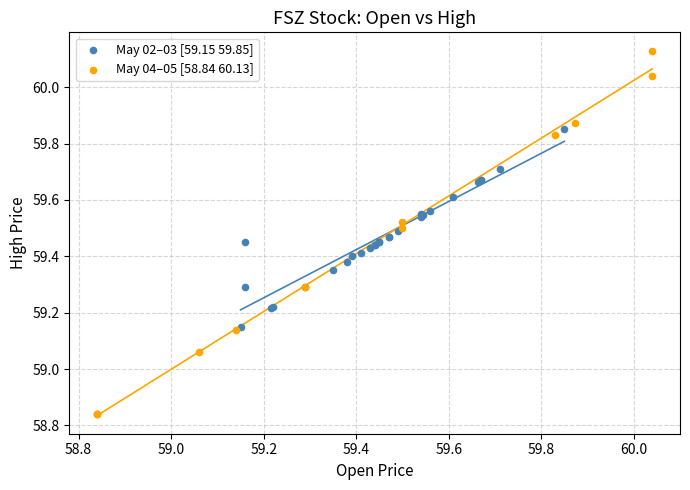

Which series has the largest Y range (max minus min)?

May 04–05 [58.84 60.13]